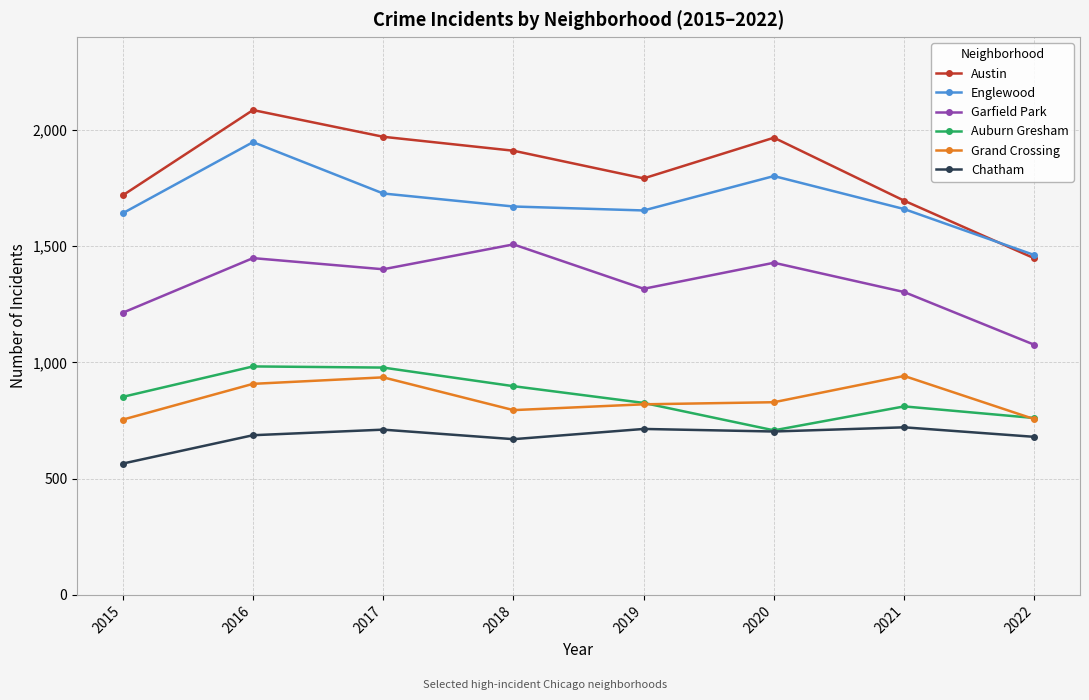

Rank the series by their maximum value, from lowest to highest.

Chatham, Grand Crossing, Auburn Gresham, Garfield Park, Englewood, Austin